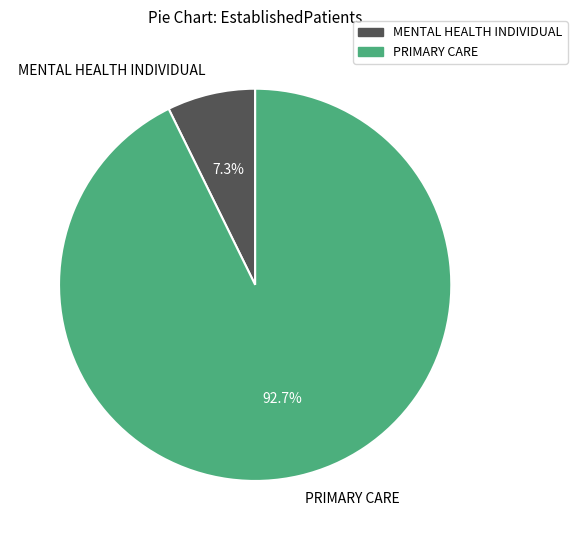

What percentage is the MENTAL HEALTH INDIVIDUAL slice, to the nearest percent?

7%